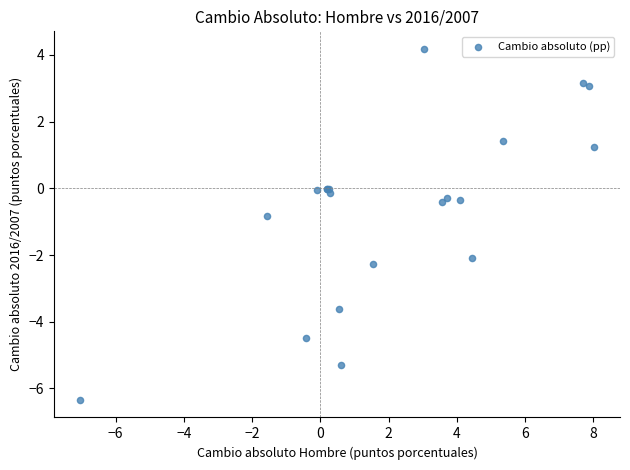

What Y value in the scatter plot is closest to -1?

-0.8